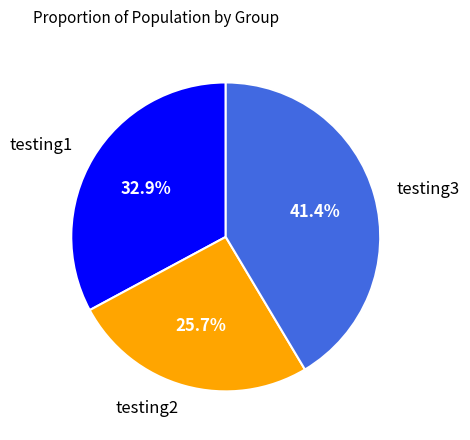

Combined, what portion of the pie is testing2 and testing3?

67.1%